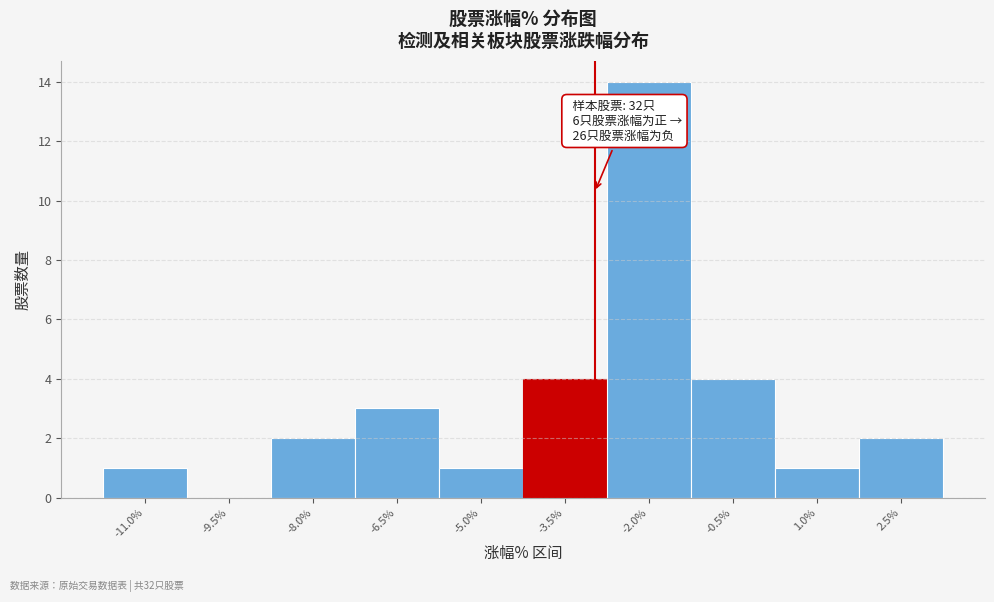

Reading left to right, what are all the values shown in this chart?

-11.0%=1	-9.5%=0	-8.0%=2	-6.5%=3	-5.0%=1	-3.5%=4	-2.0%=14	-0.5%=4	1.0%=1	2.5%=2